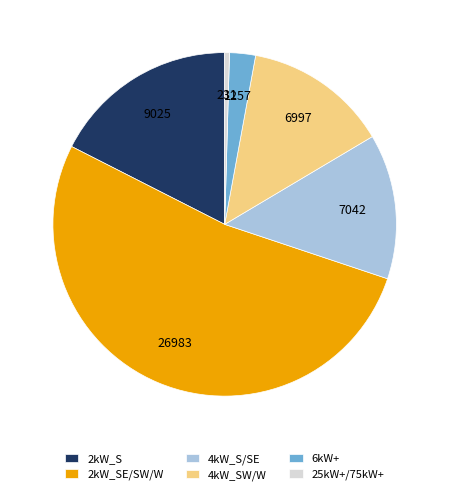

What is the majority slice?

2kW_SE/SW/W